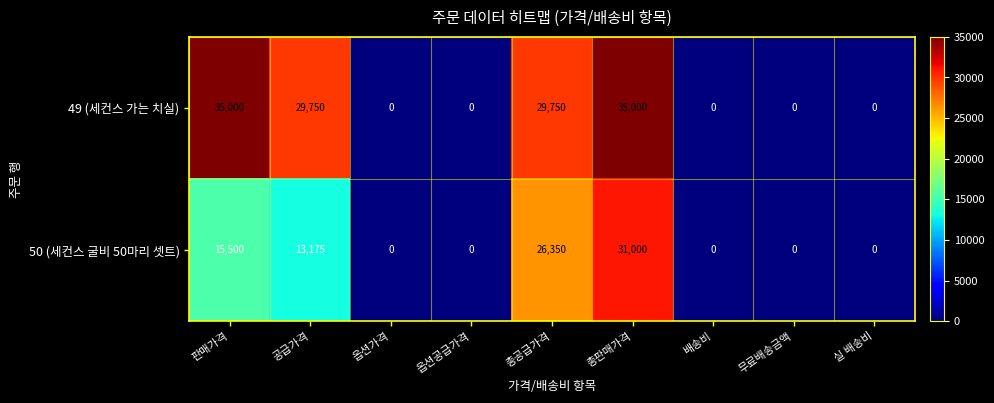

List the series in order of their overall mean, highest first.

49 (세컨스 가는 치실), 50 (세컨스 굴비 50마리 셋트)